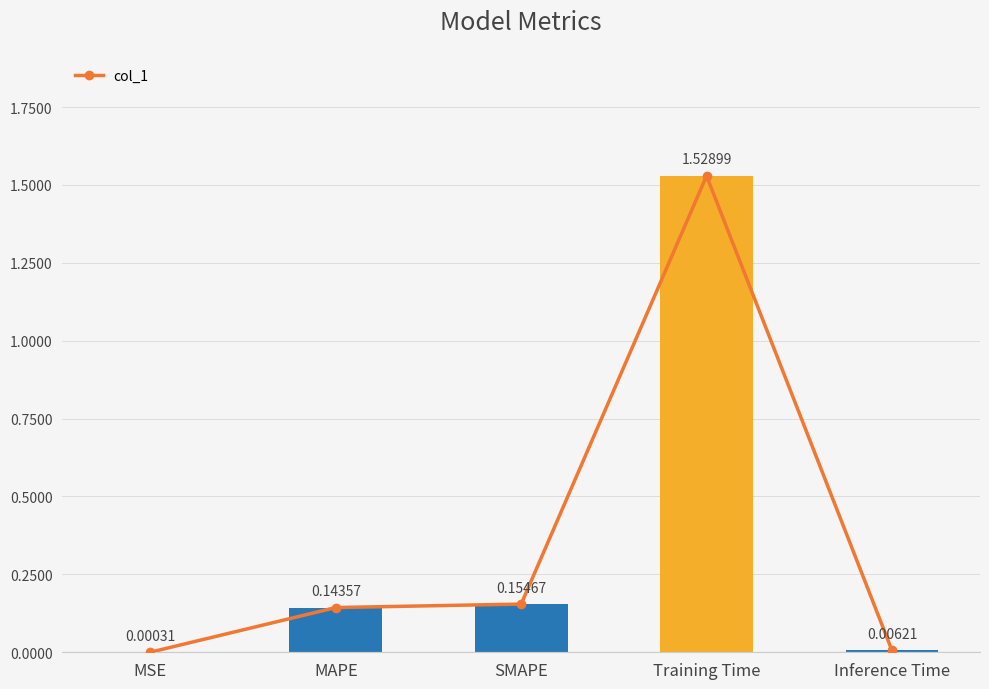

At which label is the value closest to 0?

MSE